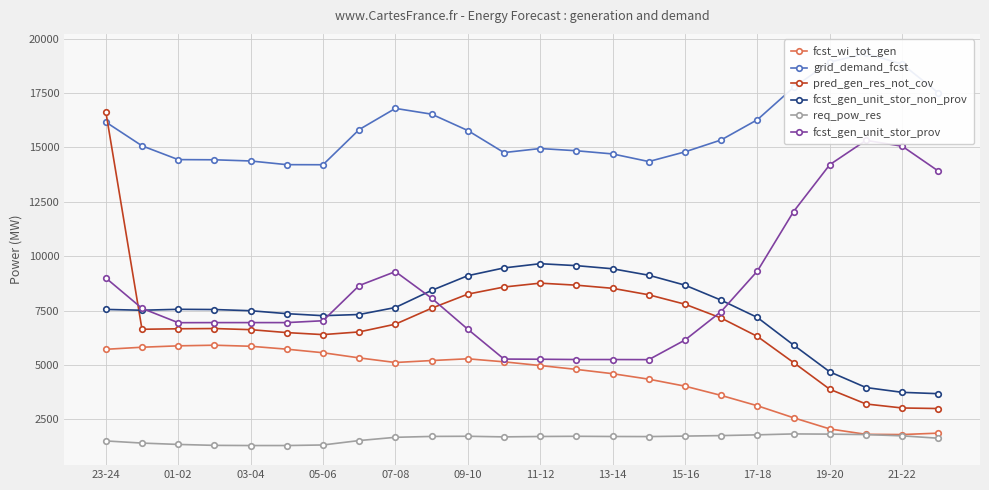

How many interior local peaks does the req_pow_res series have?

3